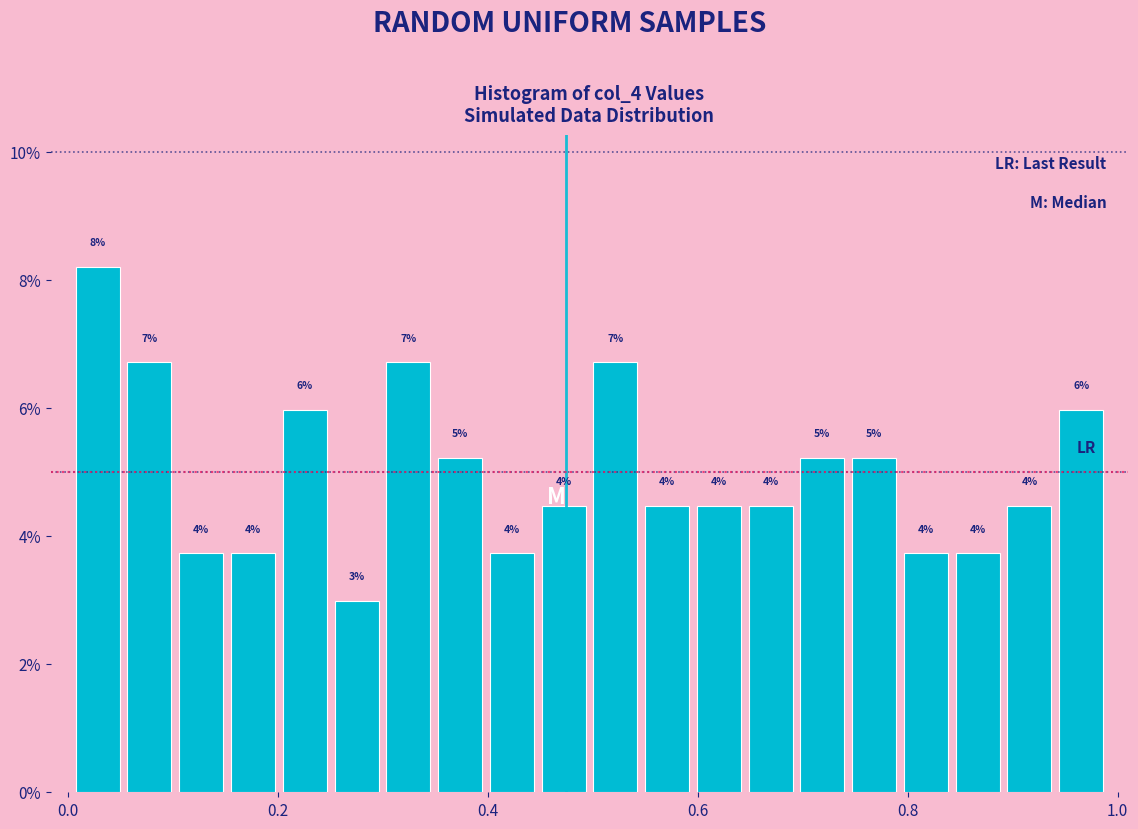

Read against the x-axis, roughly where is the centre of the tallest bar?

0.02